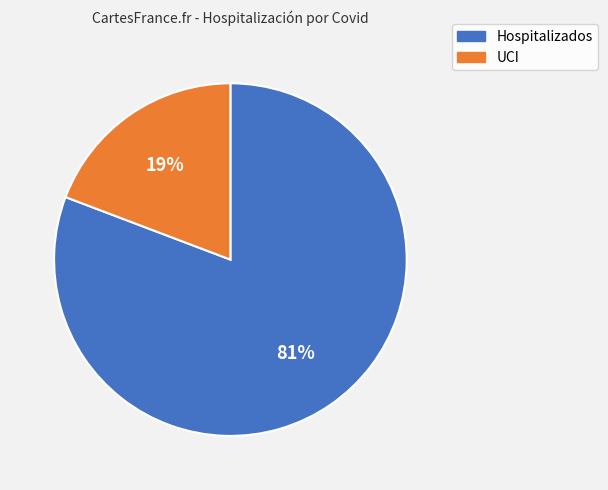

What percentage is the UCI slice, to the nearest percent?

19%